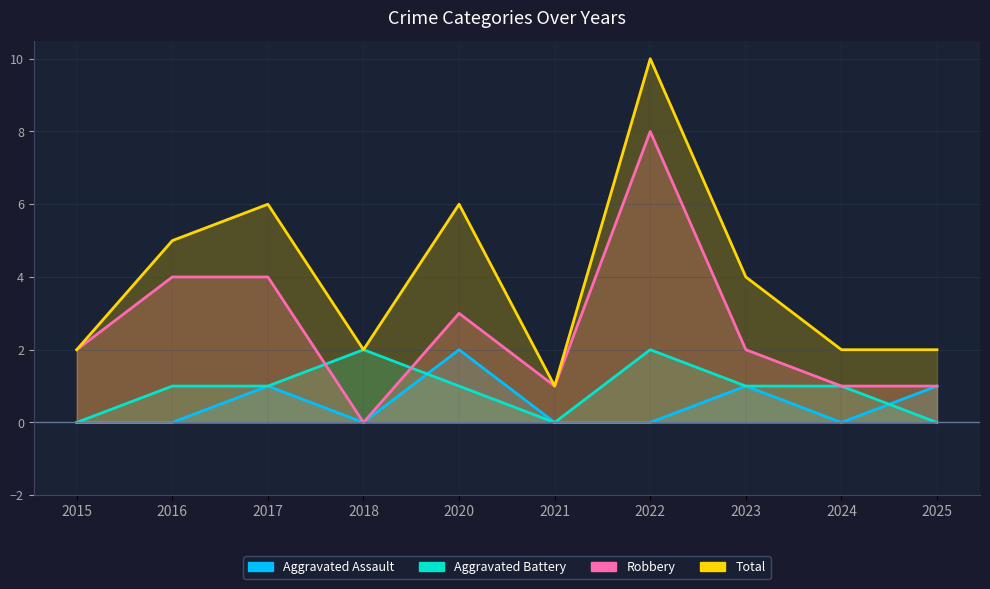

How many data points in Total are above 4?

4